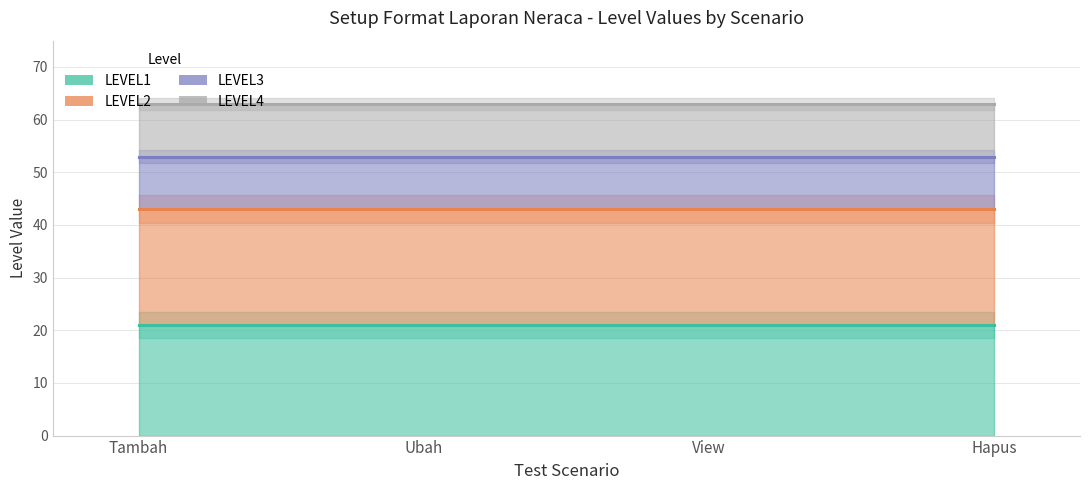

True or false: LEVEL2 and LEVEL4 intersect in this chart.

False